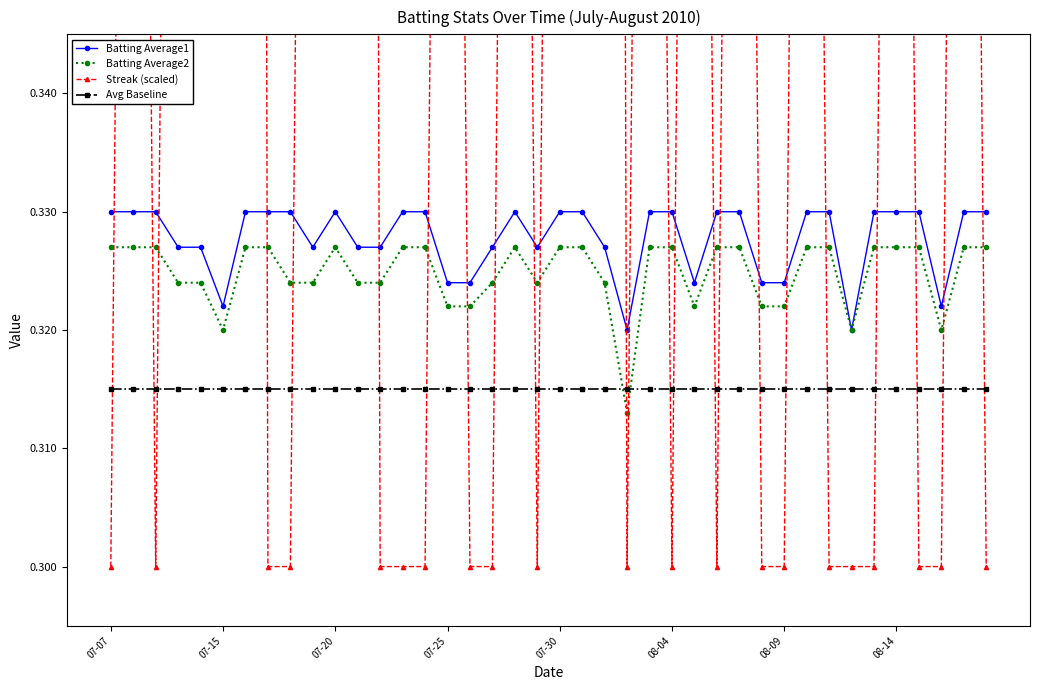

Where is Batting Average2 nearest to the value 0?

23